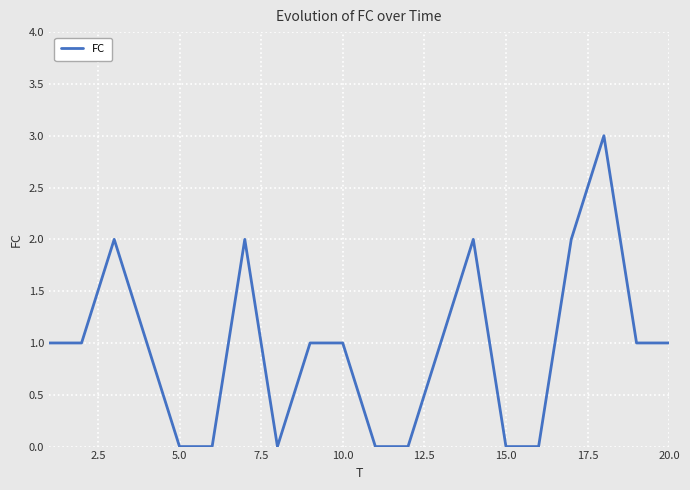

Reading left to right, list all the values displayed in this chart.

1	1	2	1	0	0	2	0	1	1	0	0	1	2	0	0	2	3	1	1